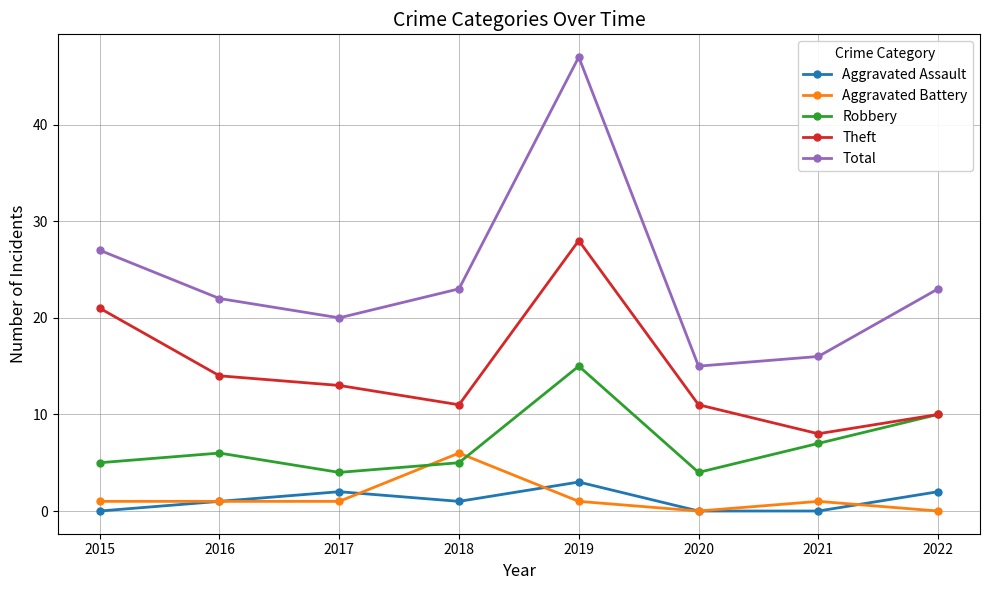

Reading left to right, transcribe all the data shown in this chart.

Aggravated Assault: 0	1	2	1	3	0	0	2
Aggravated Battery: 1	1	1	6	1	0	1	0
Robbery: 5	6	4	5	15	4	7	10
Theft: 21	14	13	11	28	11	8	10
Total: 27	22	20	23	47	15	16	23